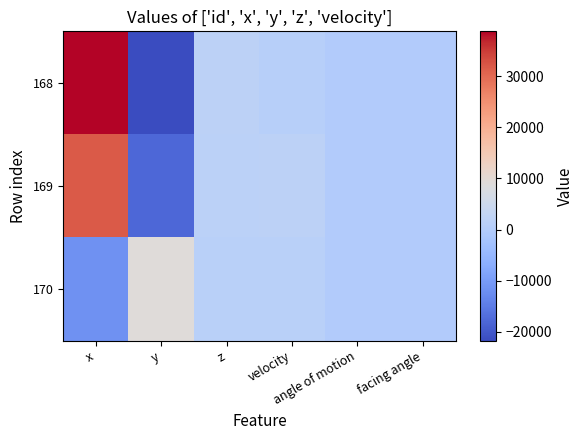

What is the spread (max minus min) of values at angle of motion?

0.6